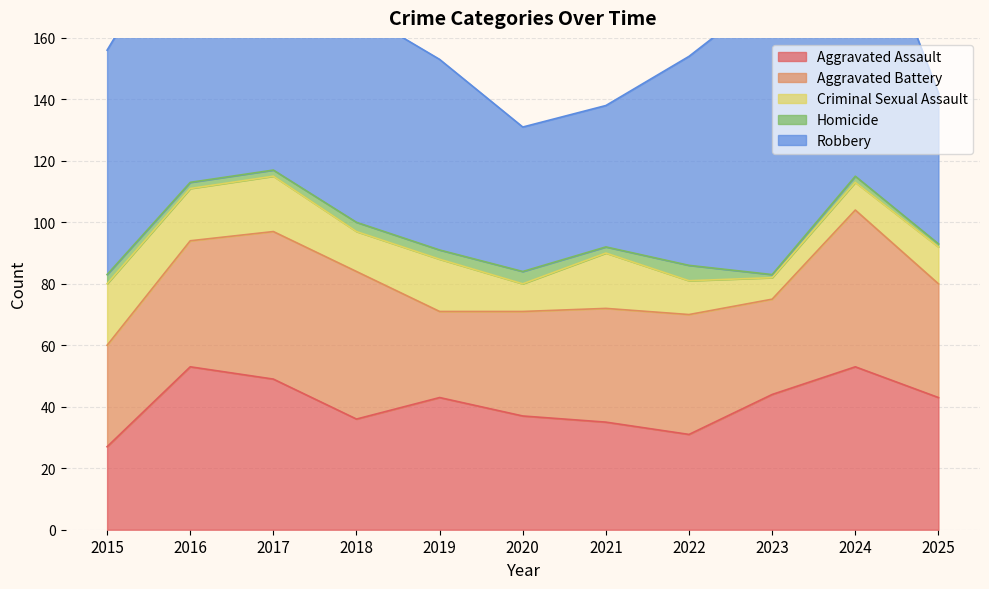

Where is Criminal Sexual Assault nearest to the value 13?

2018